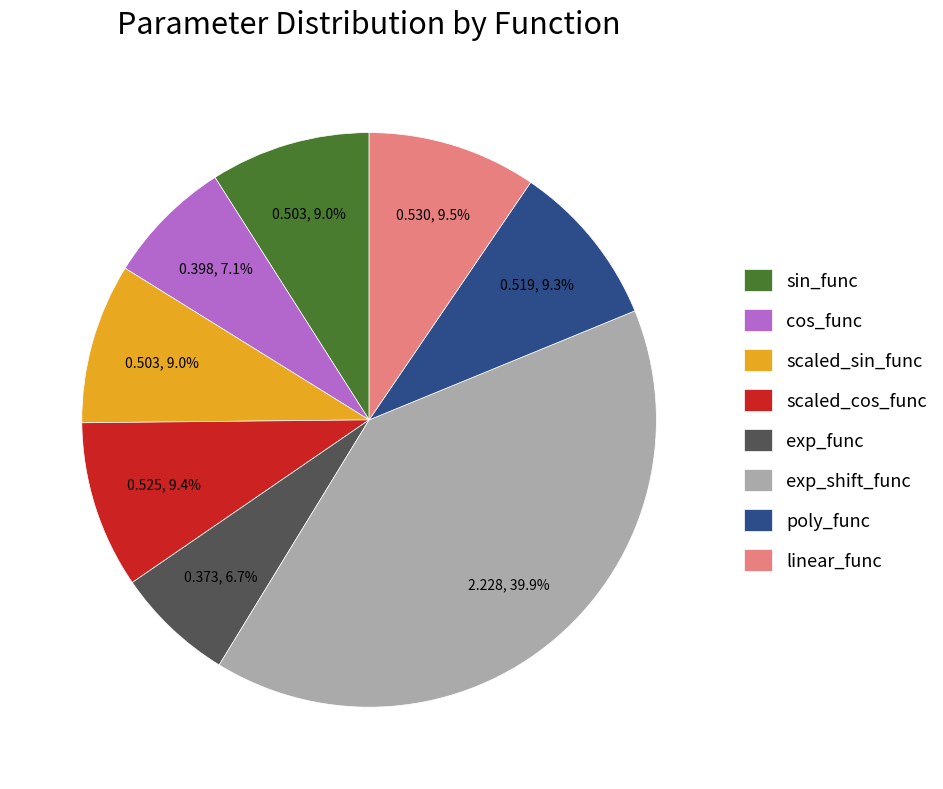

Between scaled_cos_func and exp_shift_func, which is larger?

exp_shift_func